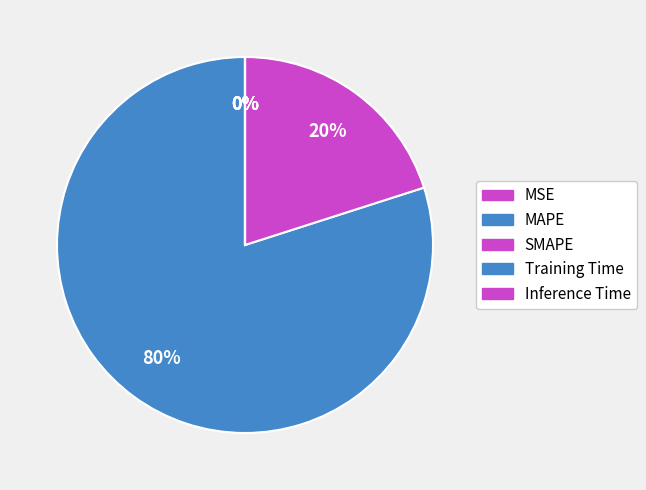

To the nearest percent, what is the combined percentage of MAPE and Training Time?

80%